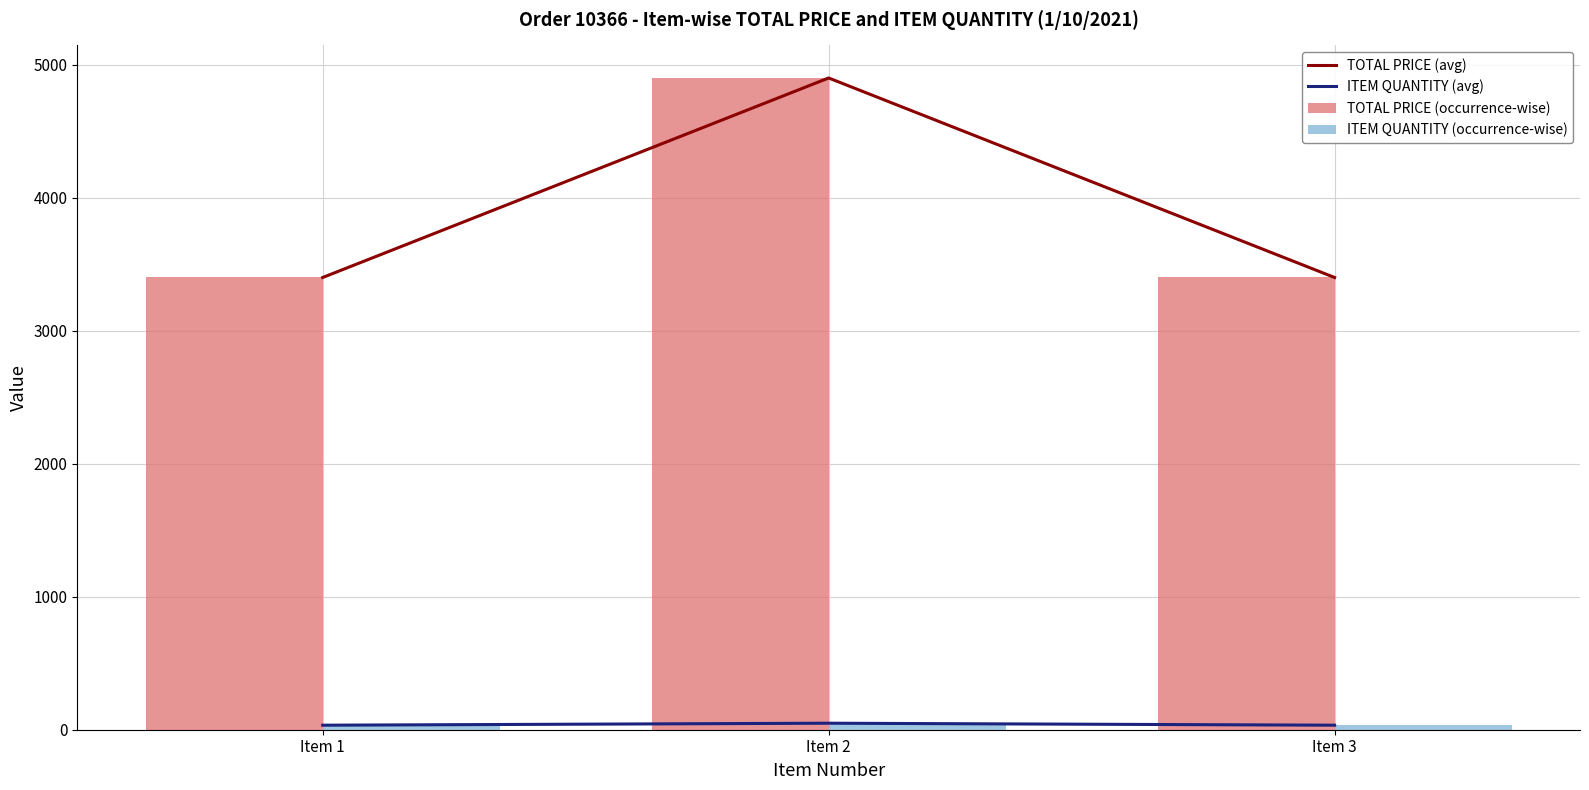

What is the maximum value shown in the chart?

4900